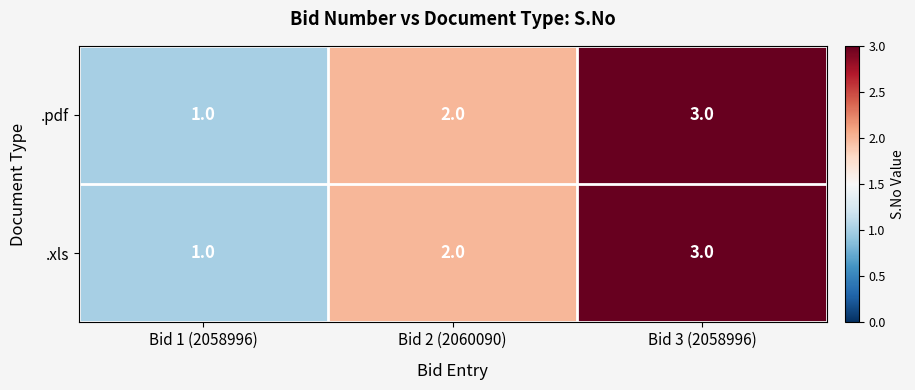

How many .xls values are between 1 and 3?

3